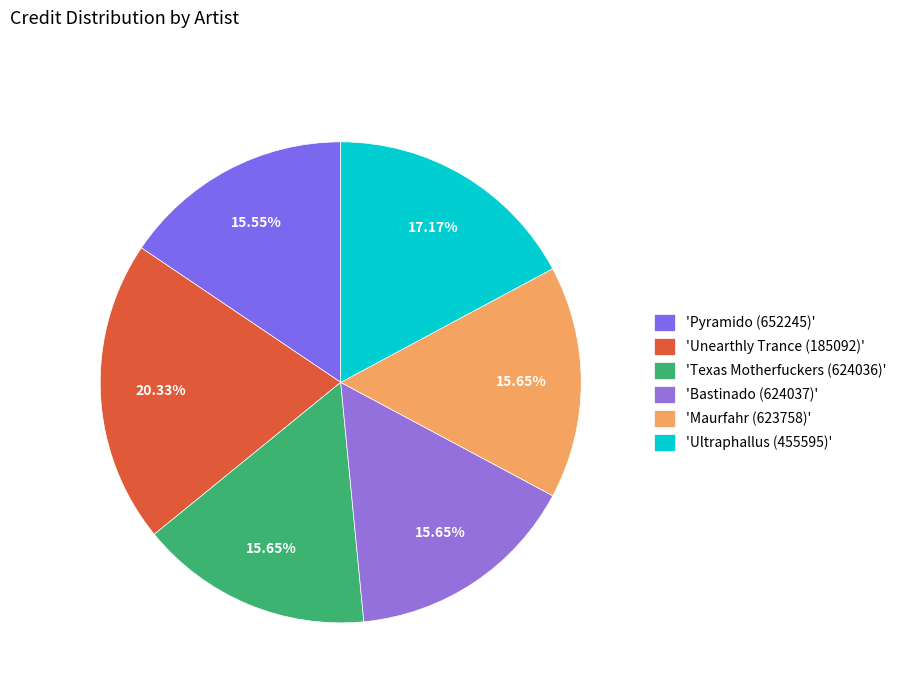

Which category has the biggest portion of the pie?

'Unearthly Trance (185092)'